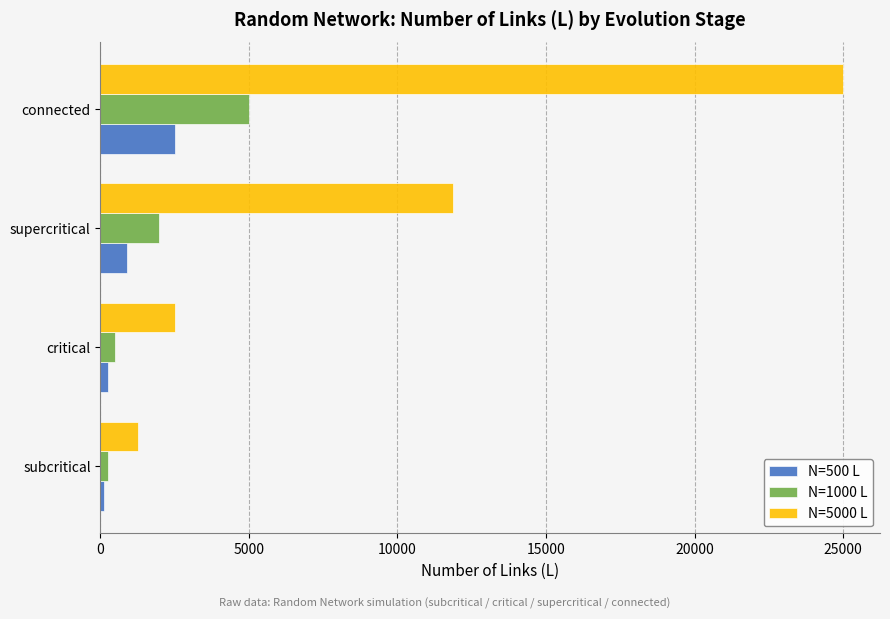

Which series has the largest total across all categories?

N=5000 L